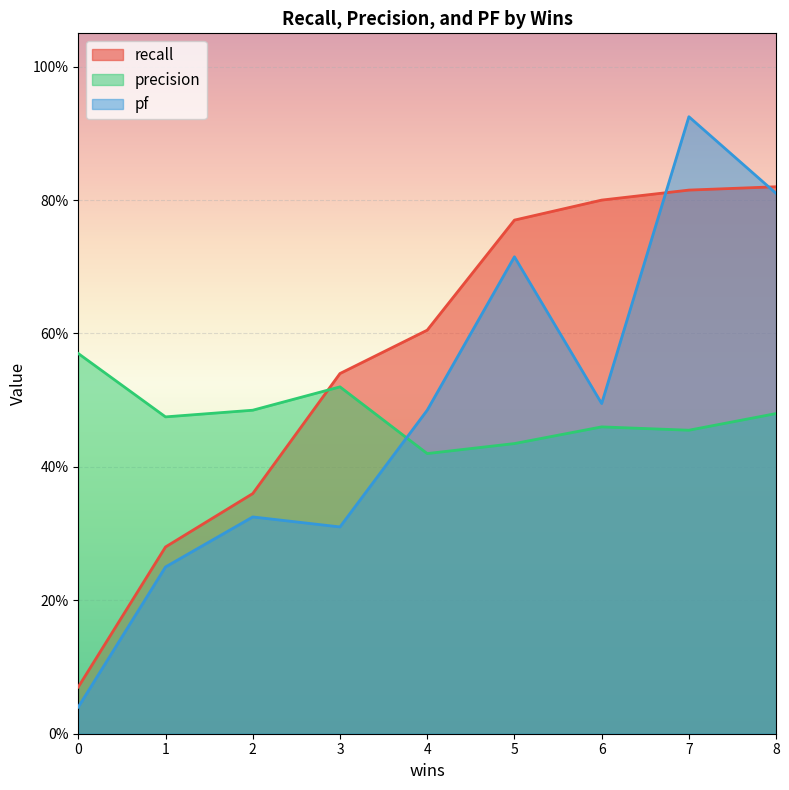

Reading right to left, list all the values displayed in this chart.

recall: 0.8	0.8	0.8	0.8	0.6	0.5	0.4	0.3	0.1
precision: 0.5	0.5	0.5	0.4	0.4	0.5	0.5	0.5	0.6
pf: 0.8	0.9	0.5	0.7	0.5	0.3	0.3	0.2	0.0